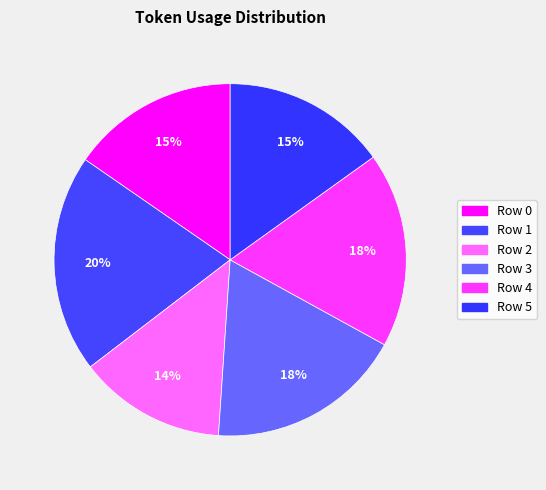

Count the number of slices in the pie.

6